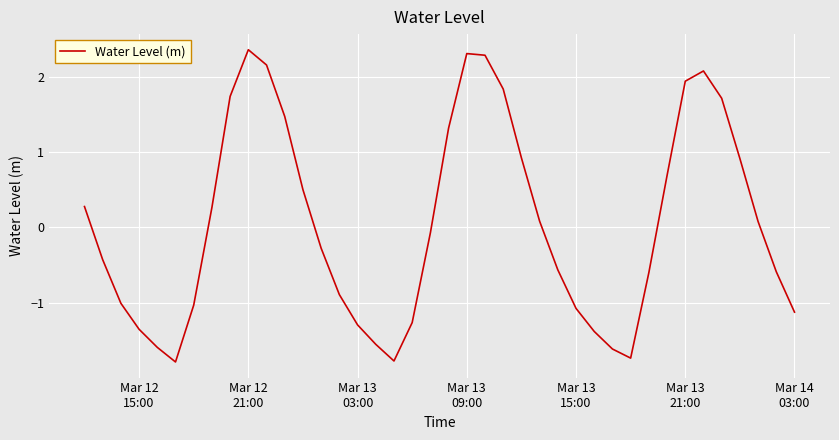

What is the greatest value displayed?

2.4